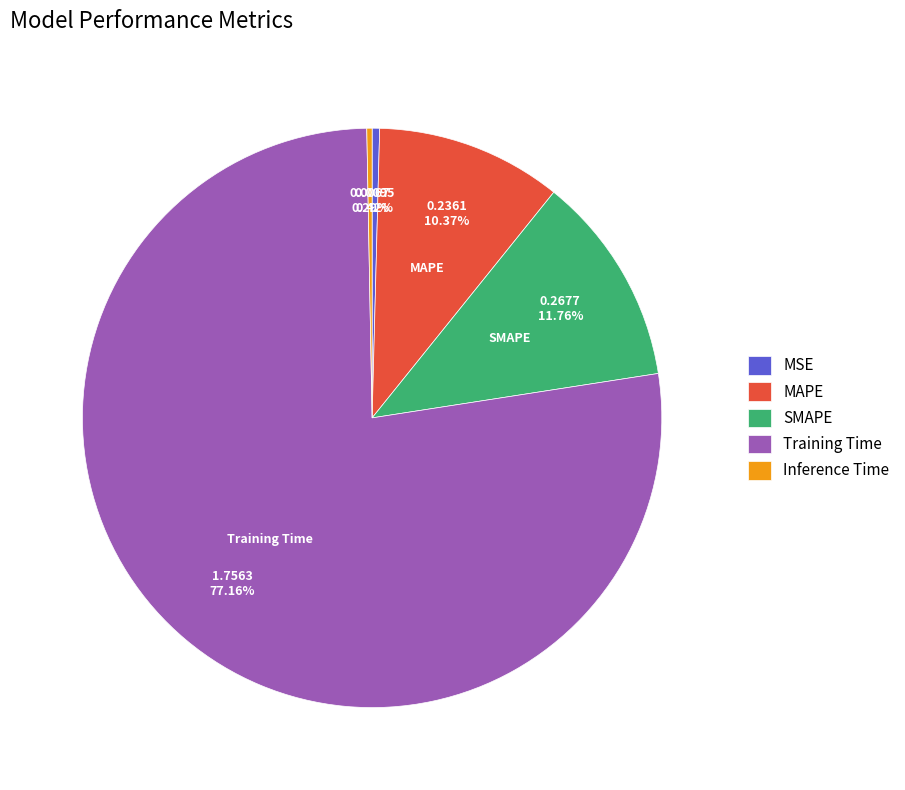

The MAPE slice represents 1% of the pie. True or false?

False